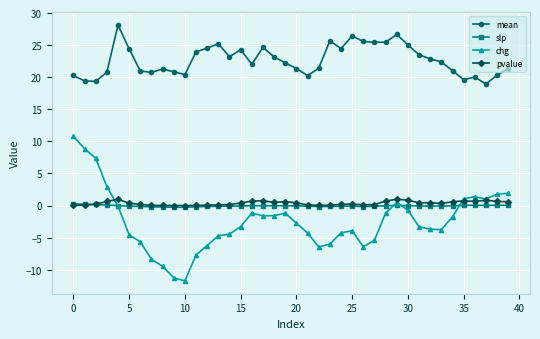

Which series has the largest range (max minus min)?

chg